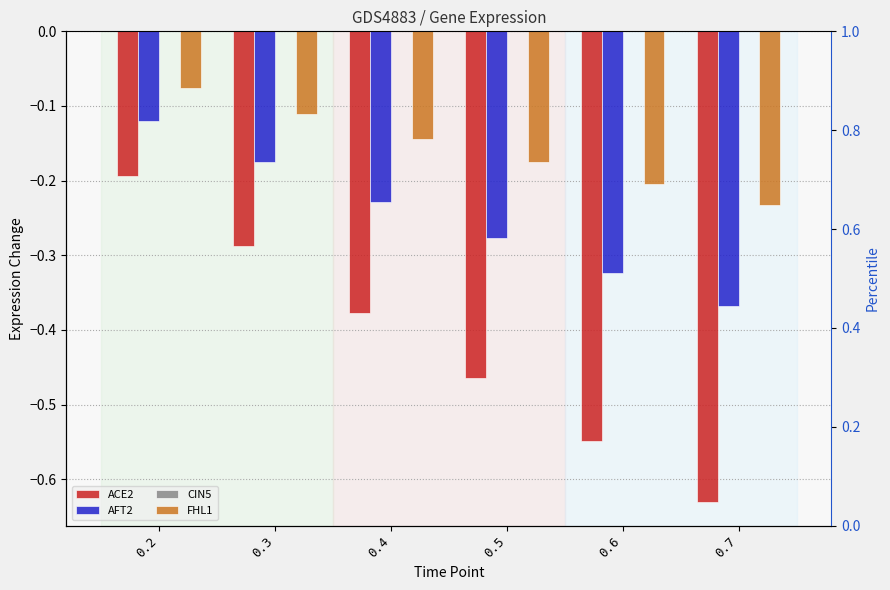

Count the number of categories in the chart.

6